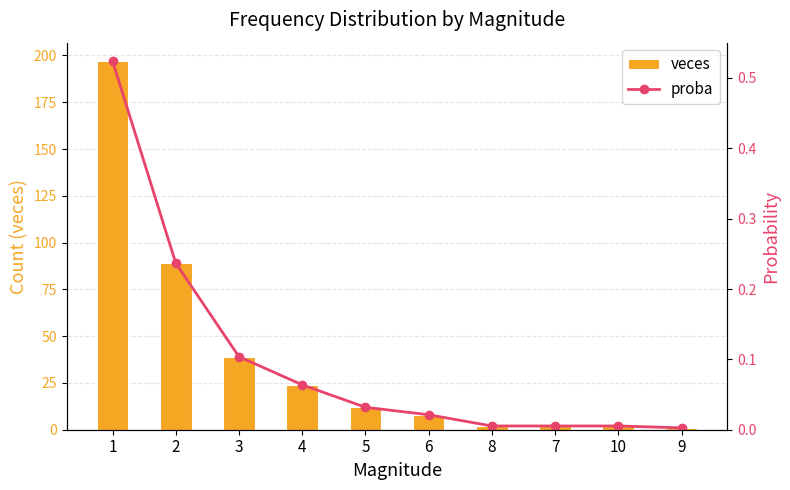

Is the value of proba at 5 greater than the value of veces at 6?

No